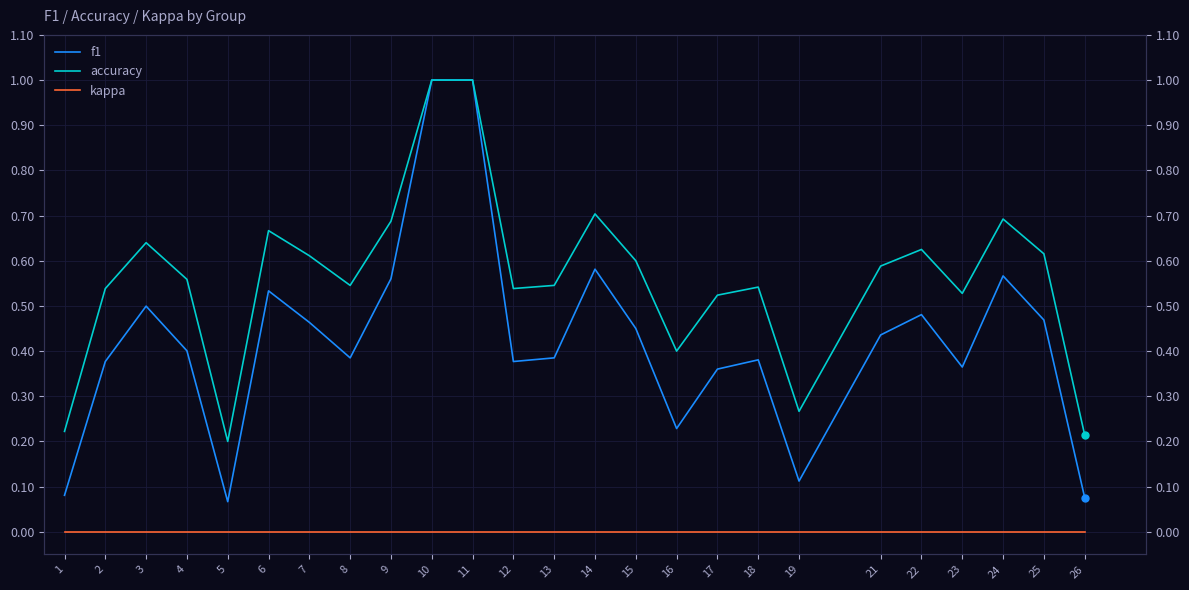

How many interior local peaks does the accuracy series have?

6